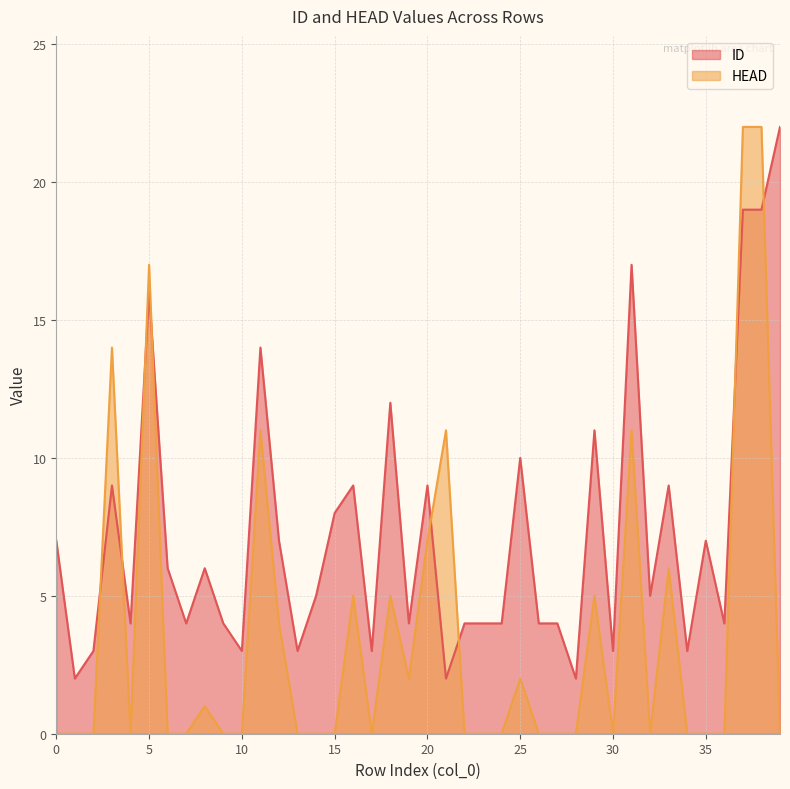

Count the number of categories in the chart.

40